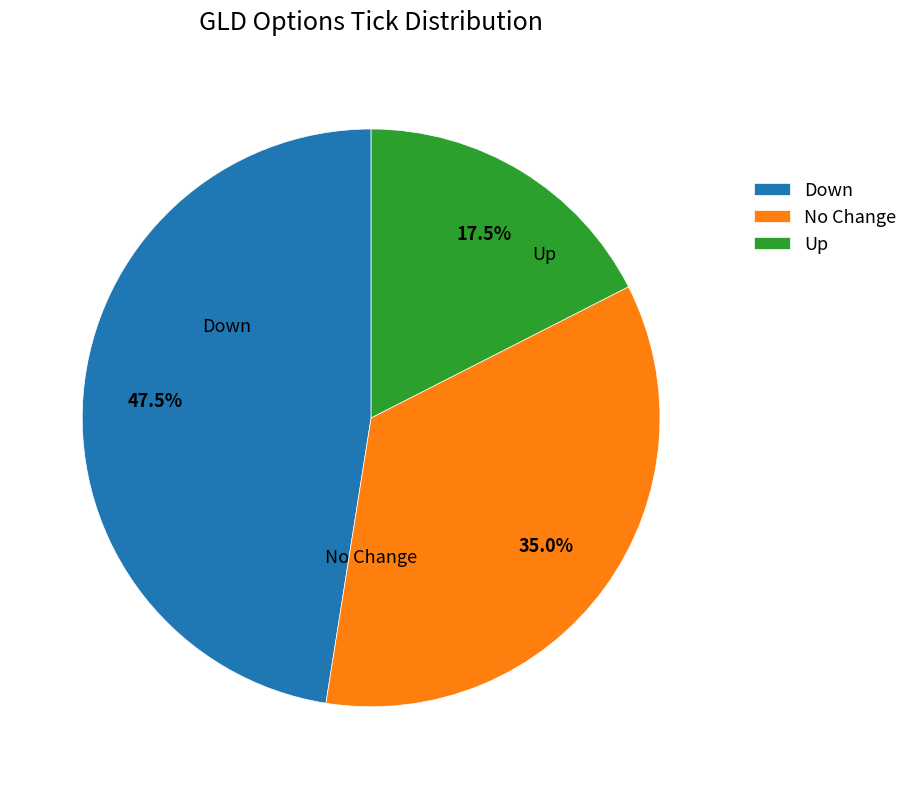

To the nearest percent, what is the average slice percentage?

33%